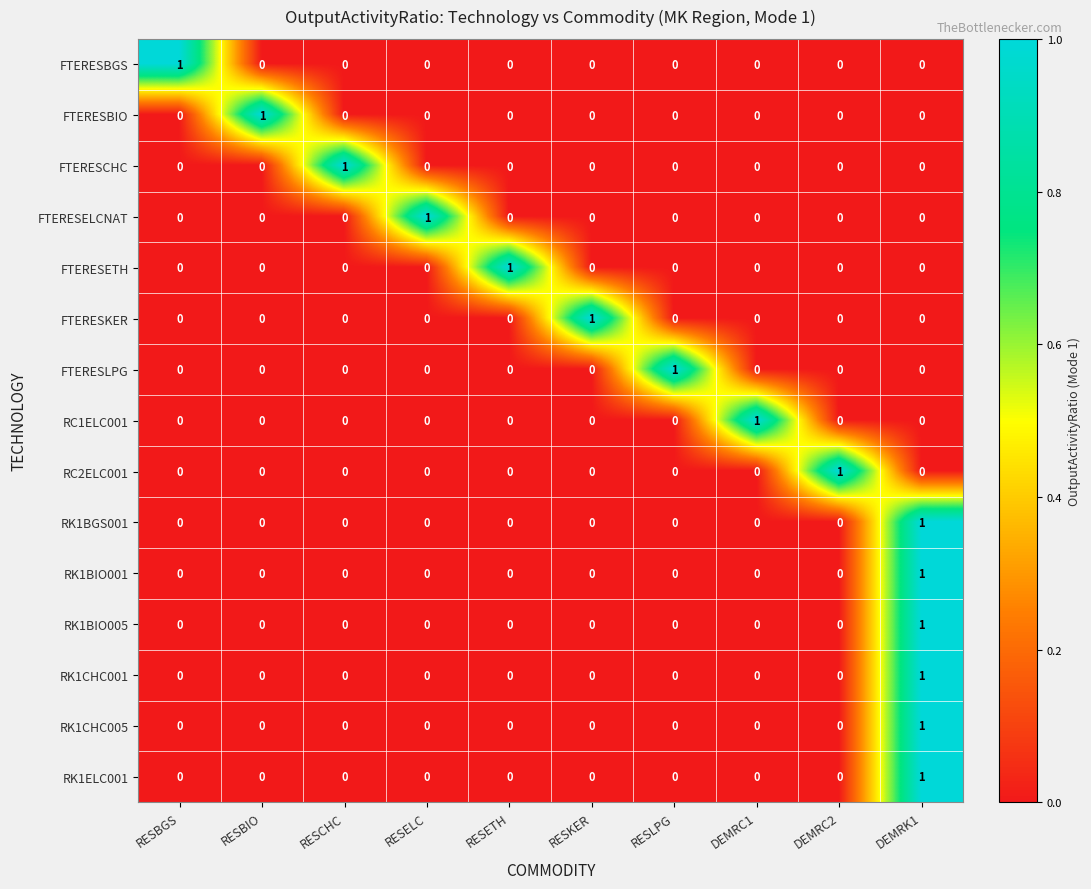

At which category is the sum across all series the highest?

DEMRK1